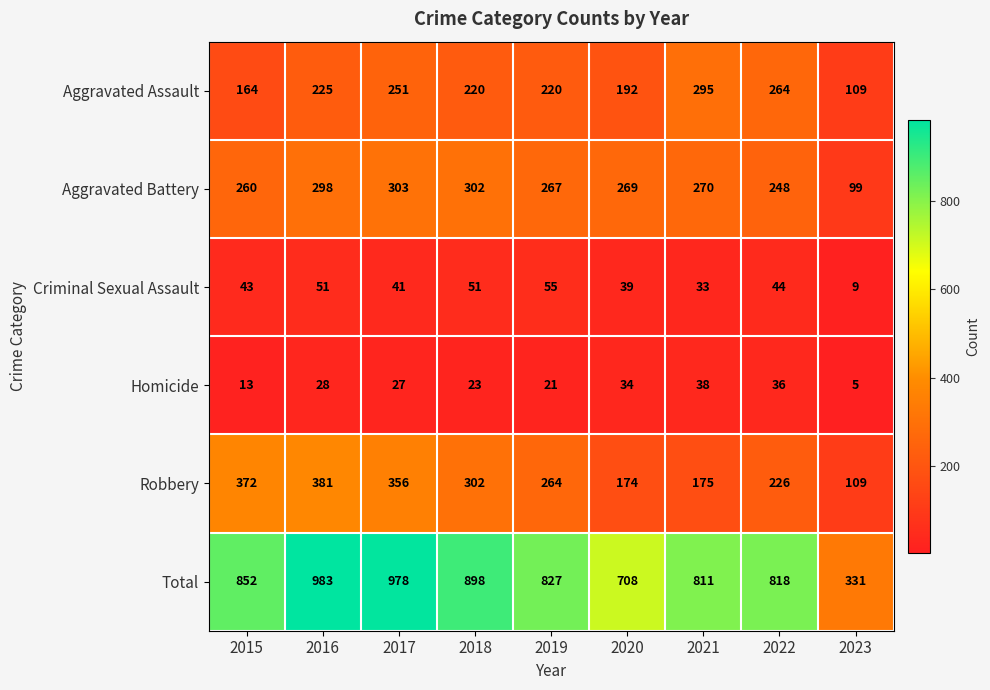

At which category does the chart reach its minimum across all series?

2023